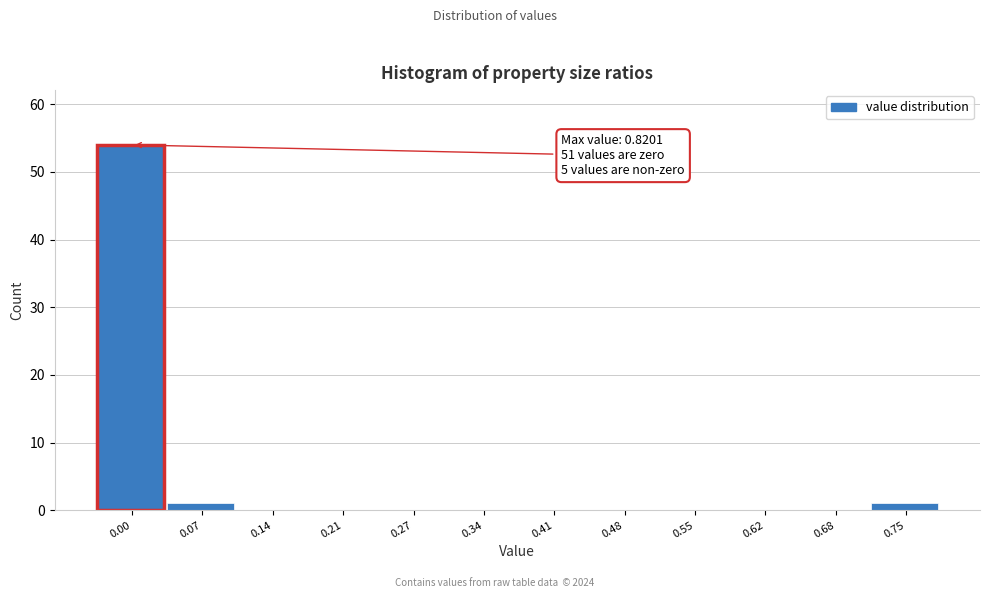

Reading left to right, what are all the values shown in this chart?

0.00=54	0.07=1	0.14=0	0.21=0	0.27=0	0.34=0	0.41=0	0.48=0	0.55=0	0.62=0	0.68=0	0.75=1